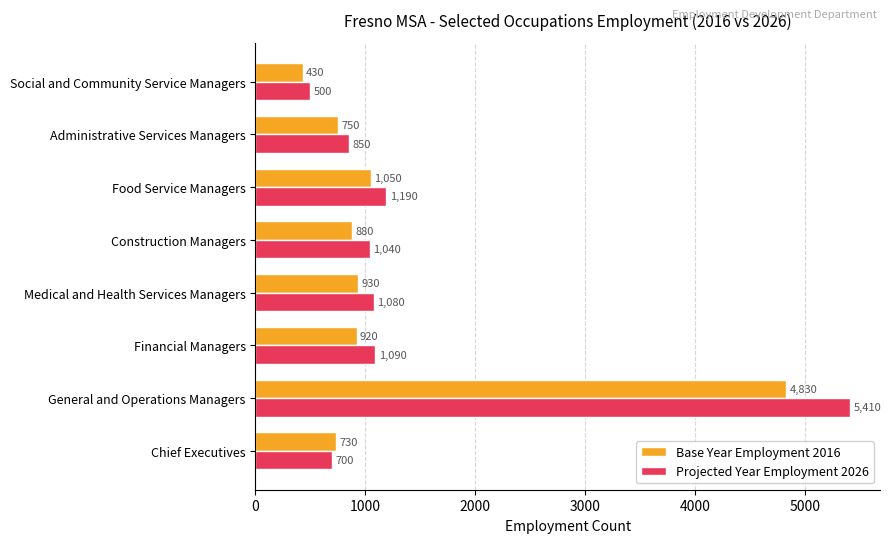

Which series has the largest total across all categories?

Projected Year Employment 2026